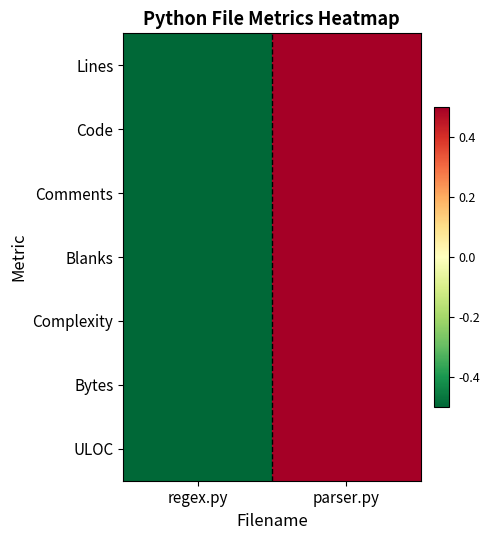

List the series in order of their peak value, highest first.

Lines, Code, Comments, Blanks, Complexity, Bytes, ULOC